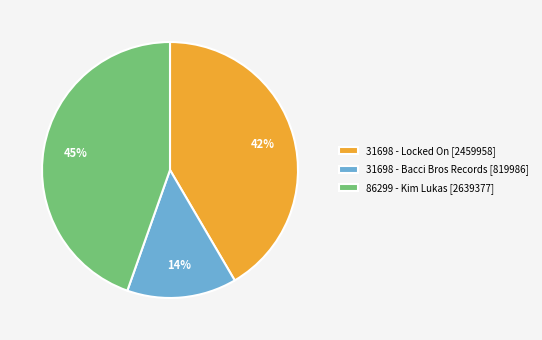

What is the ratio of the value at 86299 - Kim Lukas [2639377] to the value at 31698 - Locked On [2459958]?

1.1